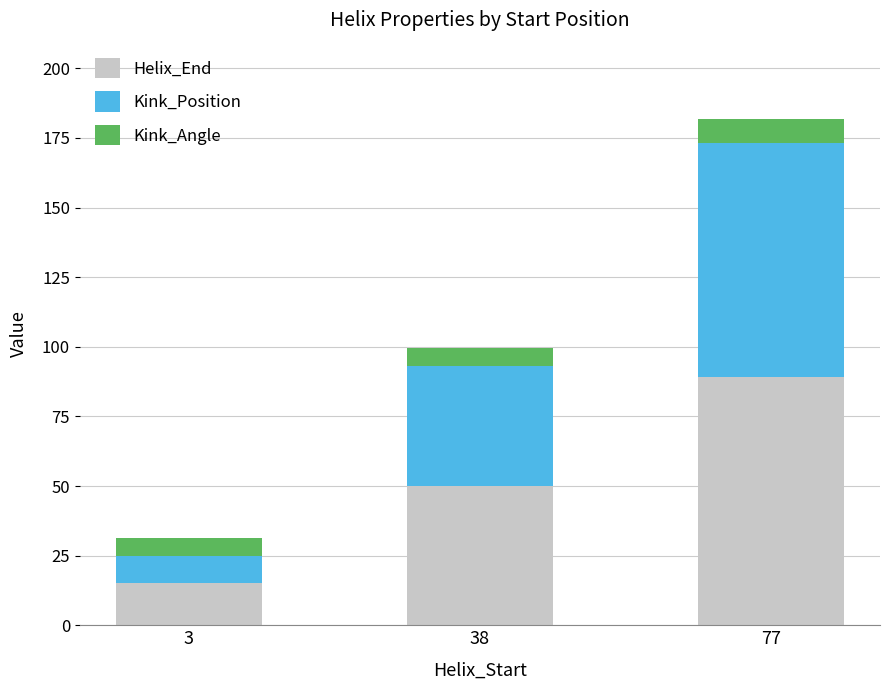

What is the highest value of the Helix_End series?

89.0